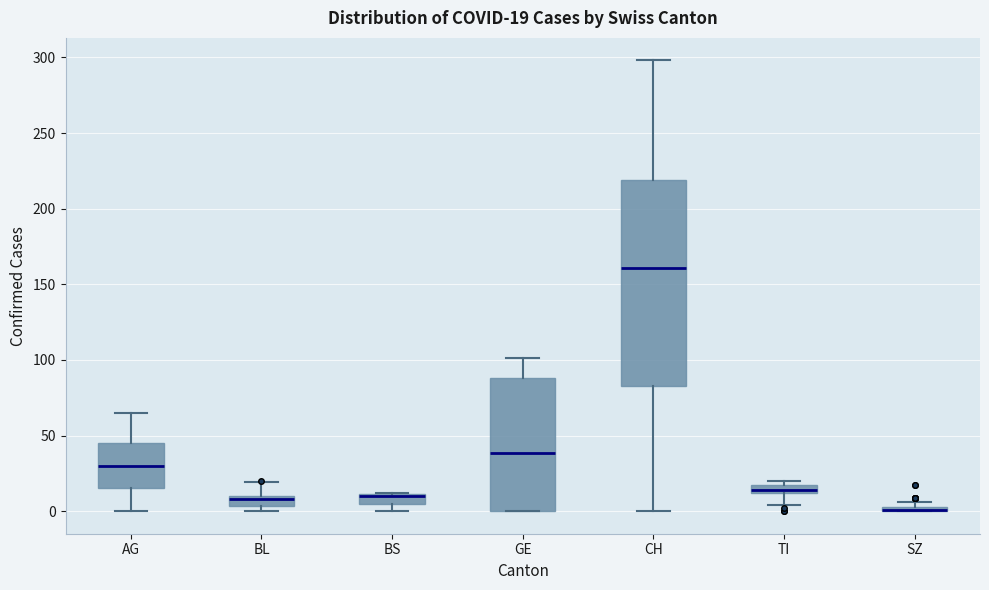

Comparing the boxes themselves (not the whiskers), which one is the tallest?

CH